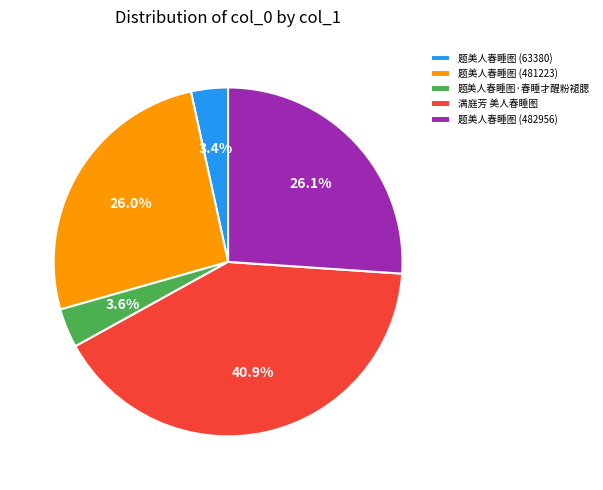

Approximately how many times larger is the value at 满庭芳 美人春睡图 compared to 题美人春睡图 (482956)?

1.6